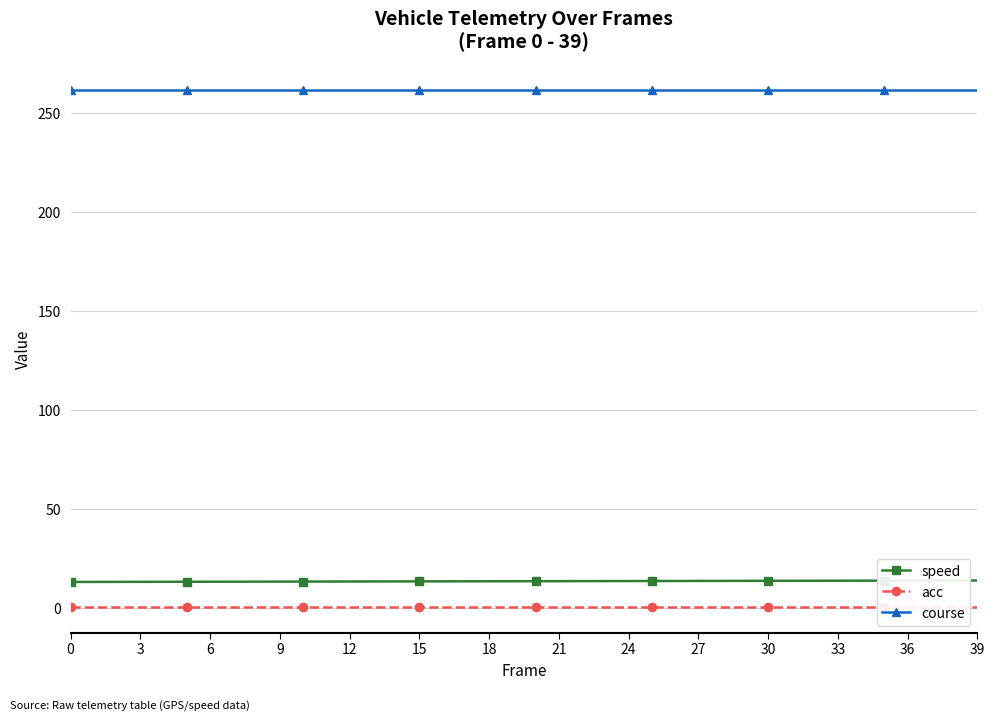

How many lines are shown in the chart?

3